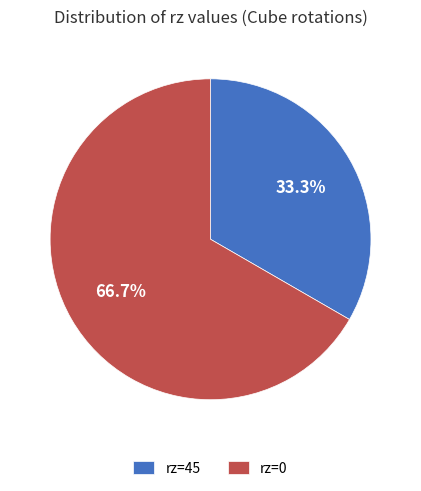

Rank the categories by value from lowest to highest.

rz=45, rz=0